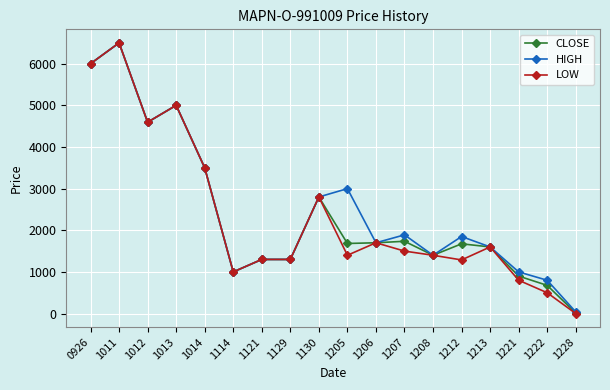

The value of LOW at 1221 is 1265. True or false?

False